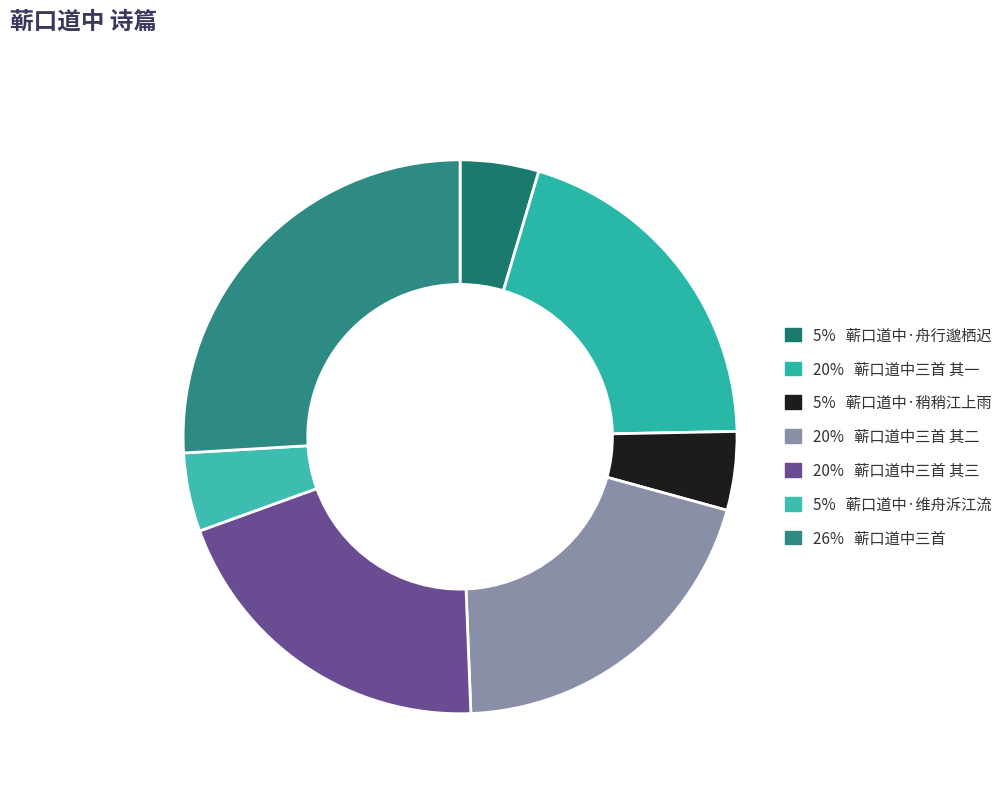

How many segments does this pie chart have?

7